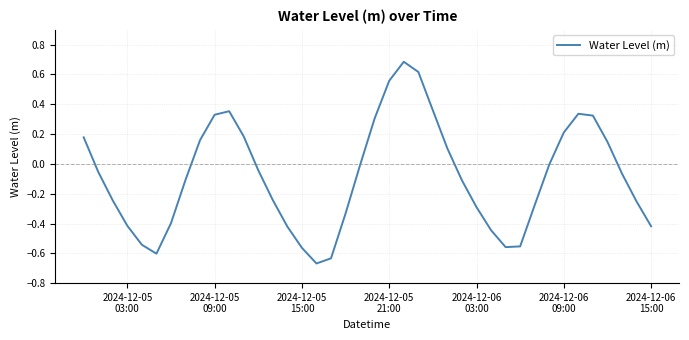

What is the maximum value shown in the chart?

0.7